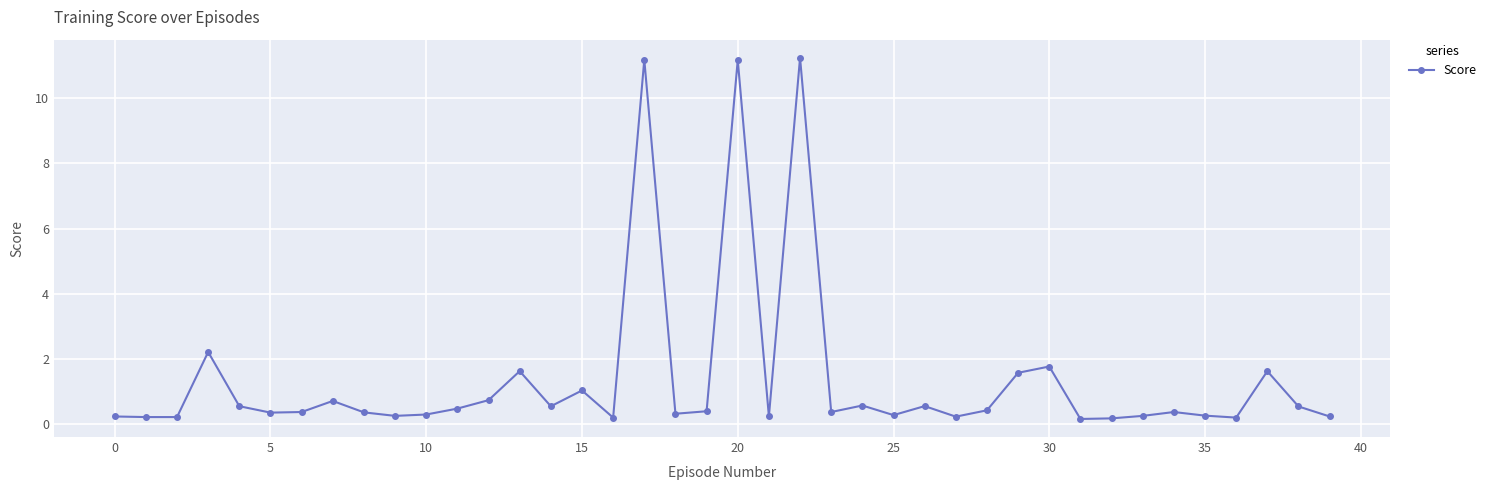

What is the average value?

1.4